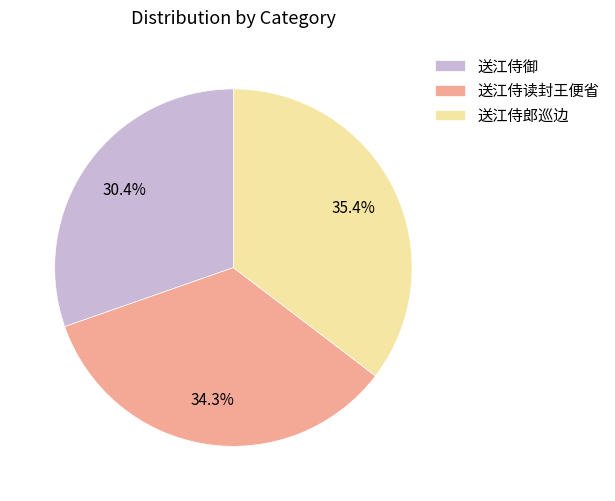

Which has a higher value, 送江侍郎巡边 or 送江侍读封王便省?

送江侍郎巡边